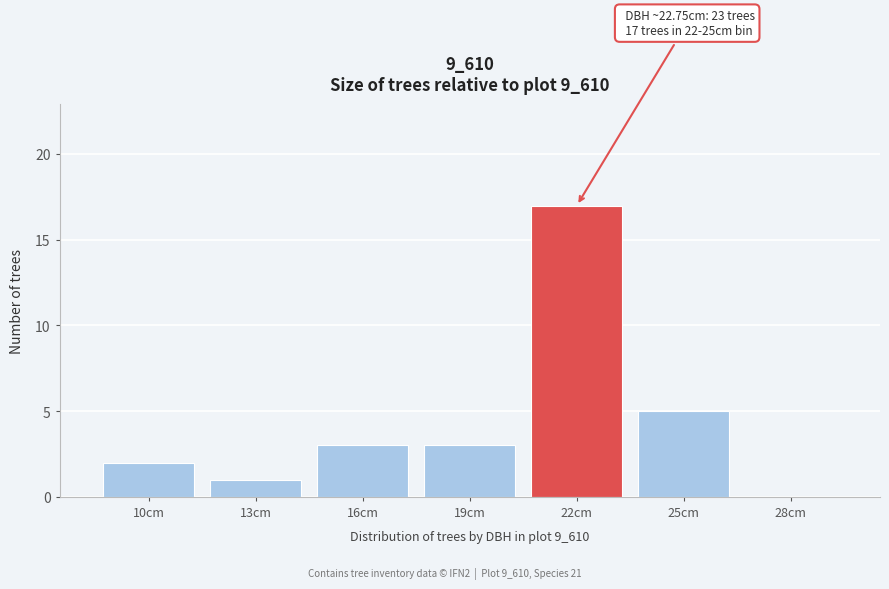

Reading left to right, extract all data points from this chart.

10cm=2	13cm=1	16cm=3	19cm=3	22cm=17	25cm=5	28cm=0